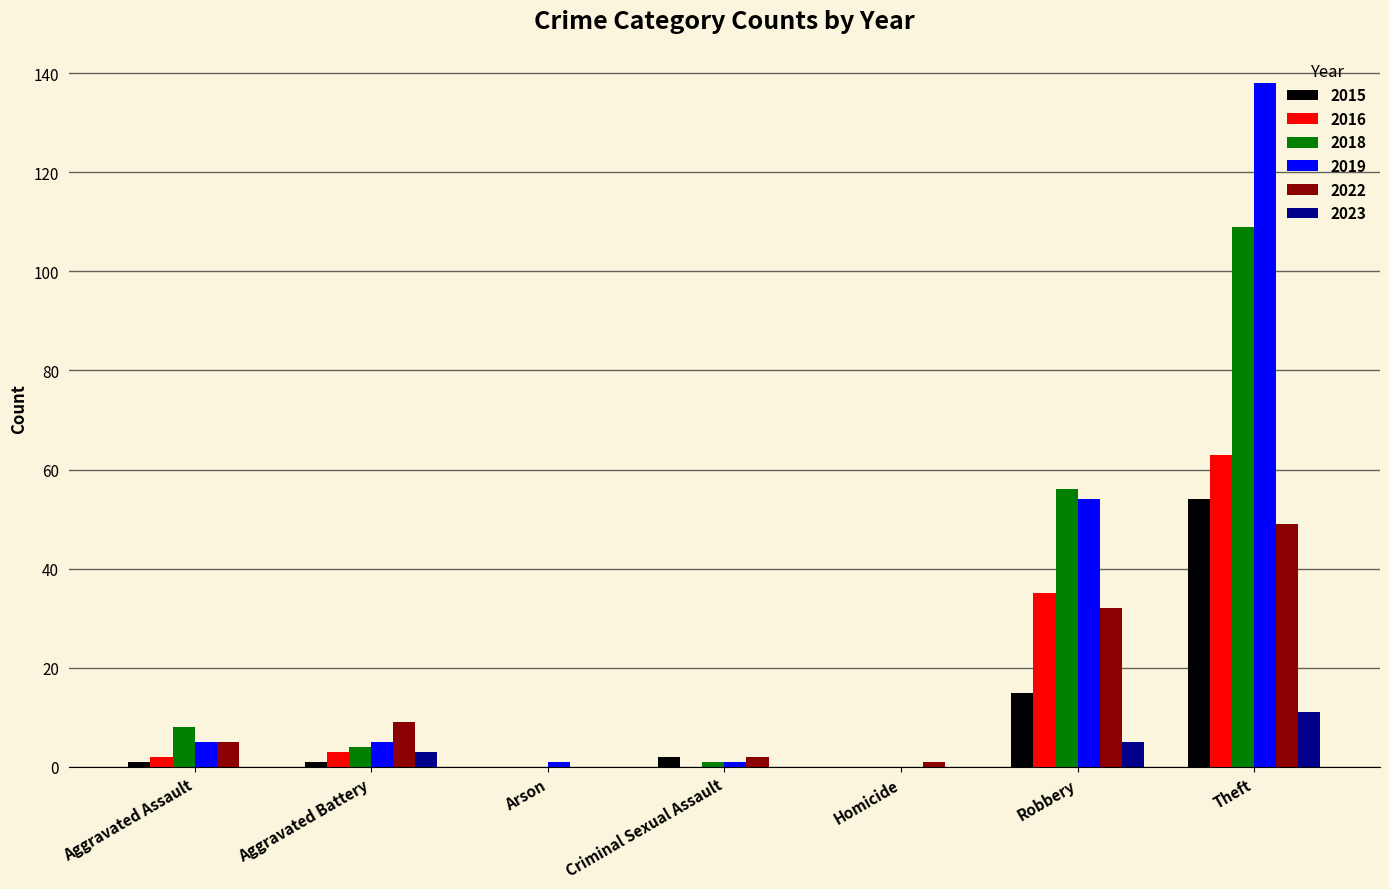

Reading right to left, list all the values displayed in this chart.

2015: Theft=54	Robbery=15	Homicide=0	Criminal Sexual Assault=2	Arson=0	Aggravated Battery=1	Aggravated Assault=1
2016: Theft=63	Robbery=35	Homicide=0	Criminal Sexual Assault=0	Arson=0	Aggravated Battery=3	Aggravated Assault=2
2018: Theft=109	Robbery=56	Homicide=0	Criminal Sexual Assault=1	Arson=0	Aggravated Battery=4	Aggravated Assault=8
2019: Theft=138	Robbery=54	Homicide=0	Criminal Sexual Assault=1	Arson=1	Aggravated Battery=5	Aggravated Assault=5
2022: Theft=49	Robbery=32	Homicide=1	Criminal Sexual Assault=2	Arson=0	Aggravated Battery=9	Aggravated Assault=5
2023: Theft=11	Robbery=5	Homicide=0	Criminal Sexual Assault=0	Arson=0	Aggravated Battery=3	Aggravated Assault=0